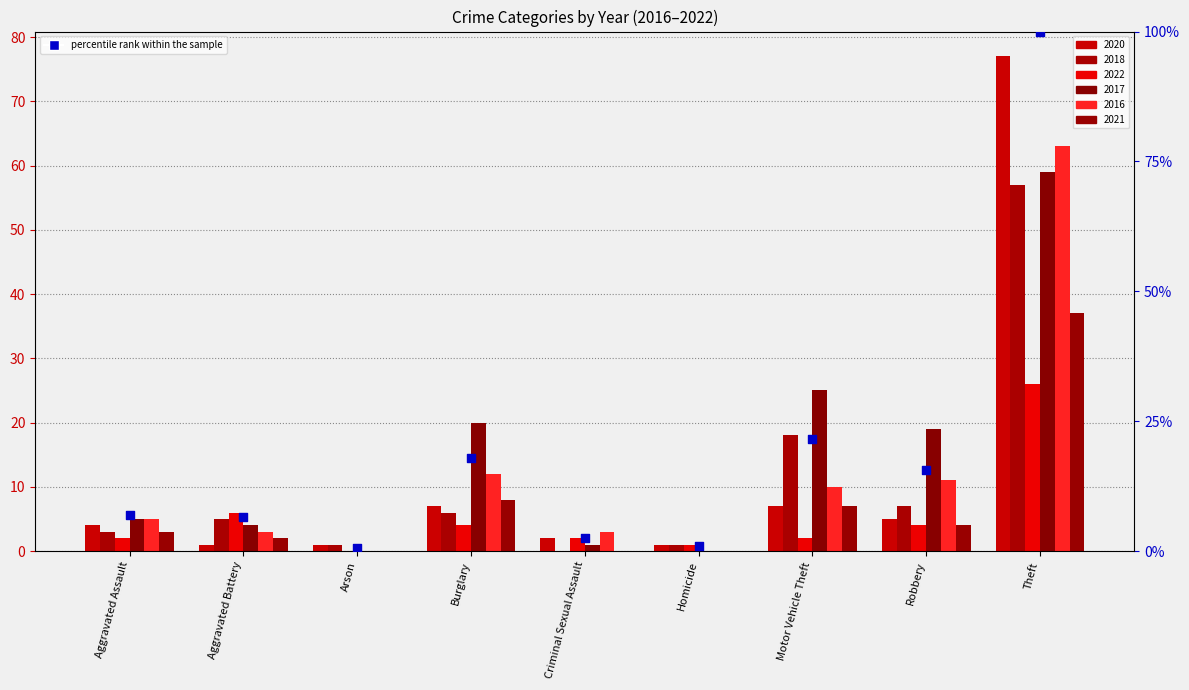

What is the change in value from Arson to Theft?

+99.4